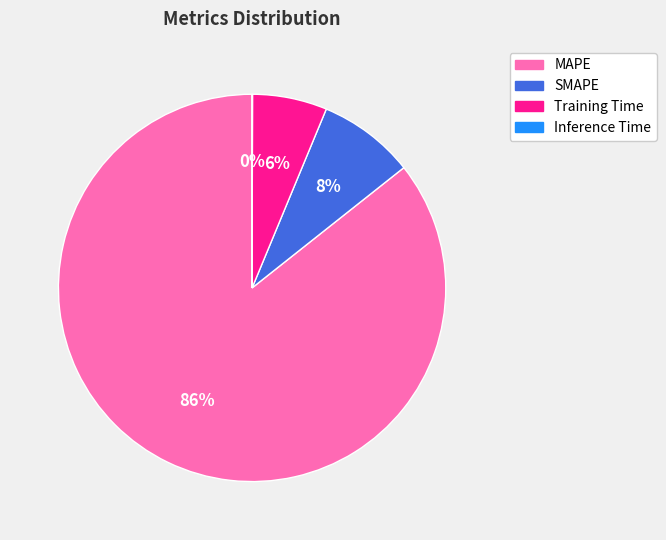

Which slice represents more than half of the pie?

MAPE